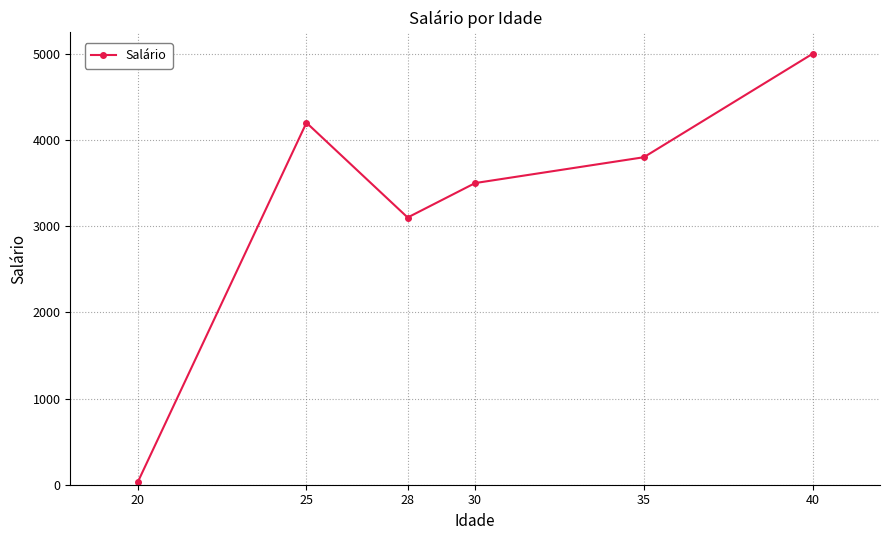

What is the difference between the maximum and second lowest values?

1899.2